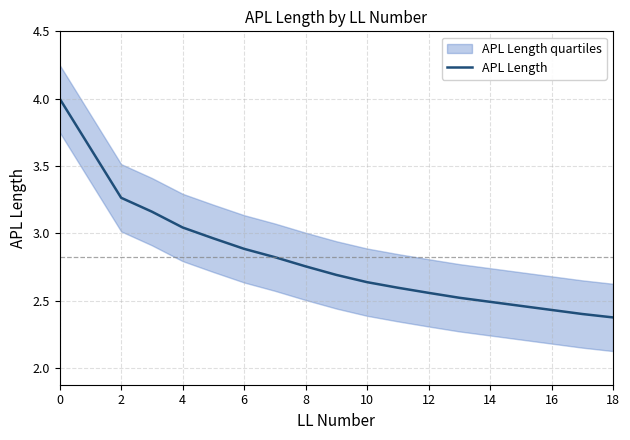

The APL Length series shows 1.0 at 10. True or false?

False